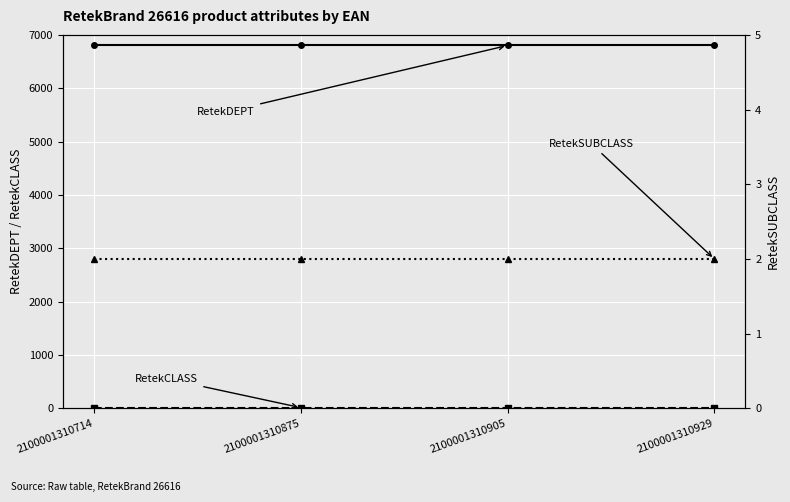

What are all the series names shown in the legend?

RetekDEPT, RetekCLASS, RetekSUBCLASS